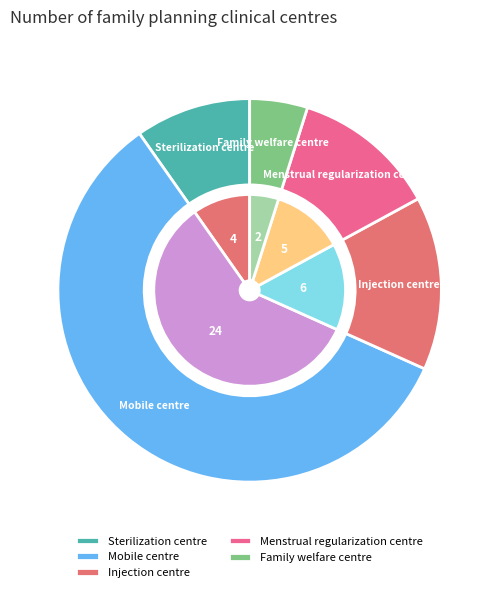

Which slice represents more than half of the pie?

Mobile centre